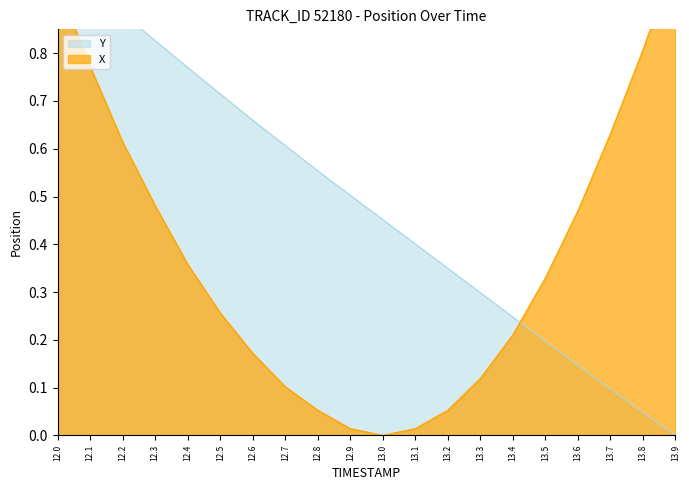

What position from the right is 12.6?

14